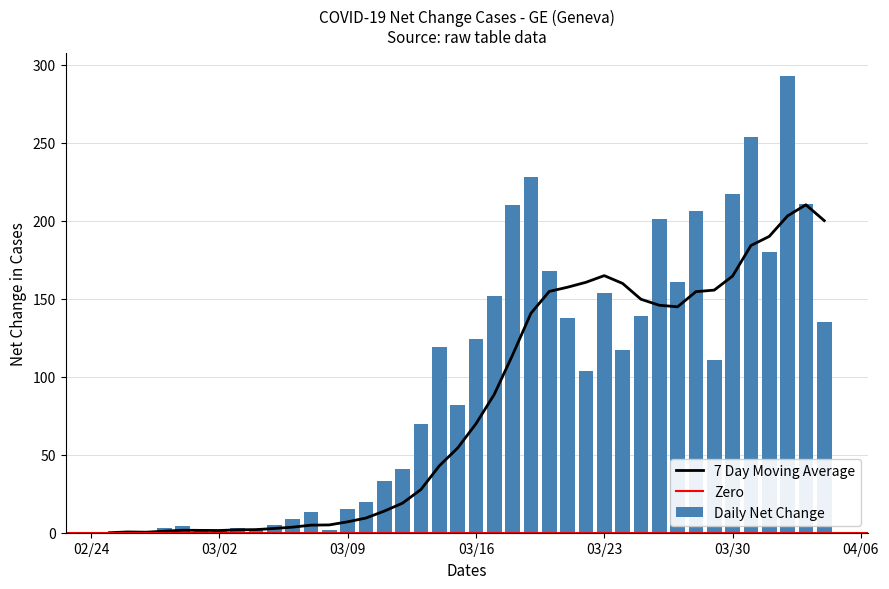

What is the highest value of the Daily Net Change series?

293